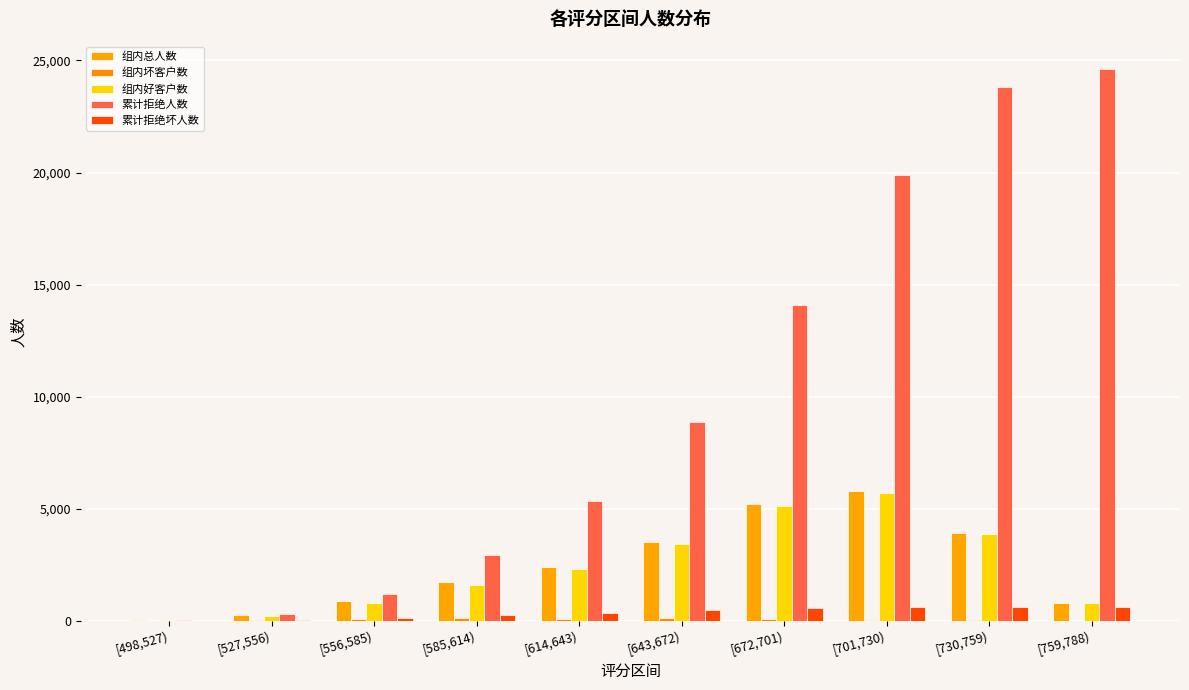

Count the number of data series in this chart.

5